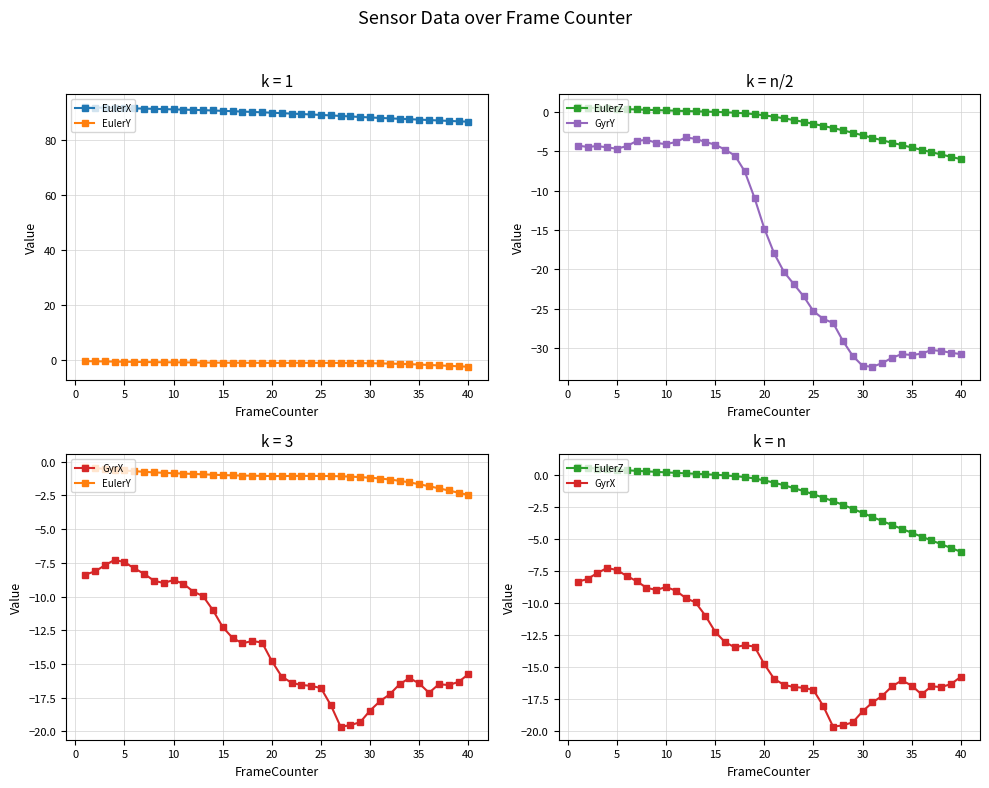

The value of GyrX at 10 is -9.8. True or false?

False